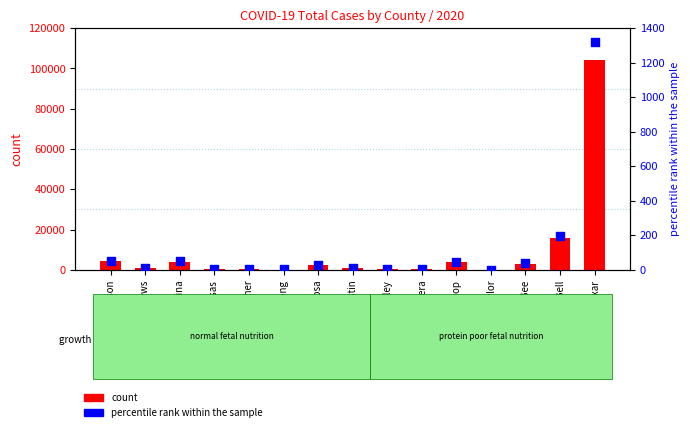

At which category is the sum across all series the highest?

Bexar